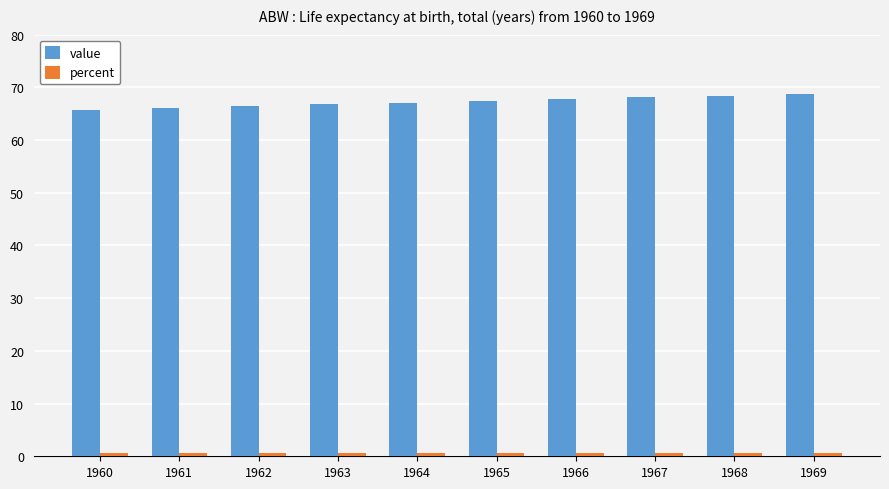

What is the difference between the second highest and second lowest values in the value series?

2.4